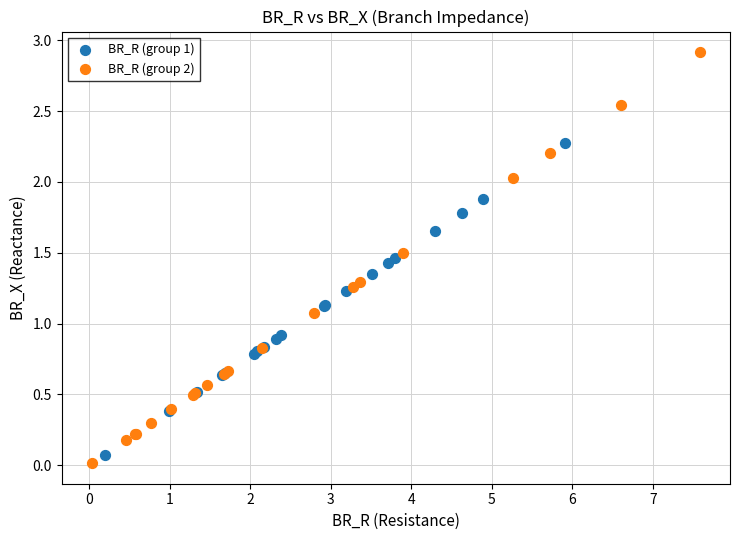

Which series reaches the maximum Y coordinate?

BR_R (group 2)